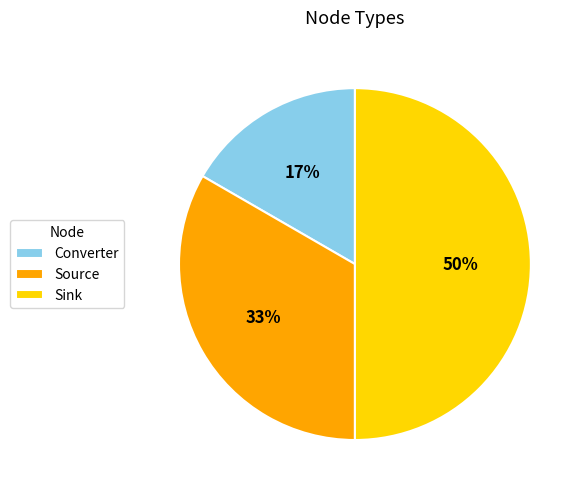

Is the sum of Sink and Converter greater than half?

Yes